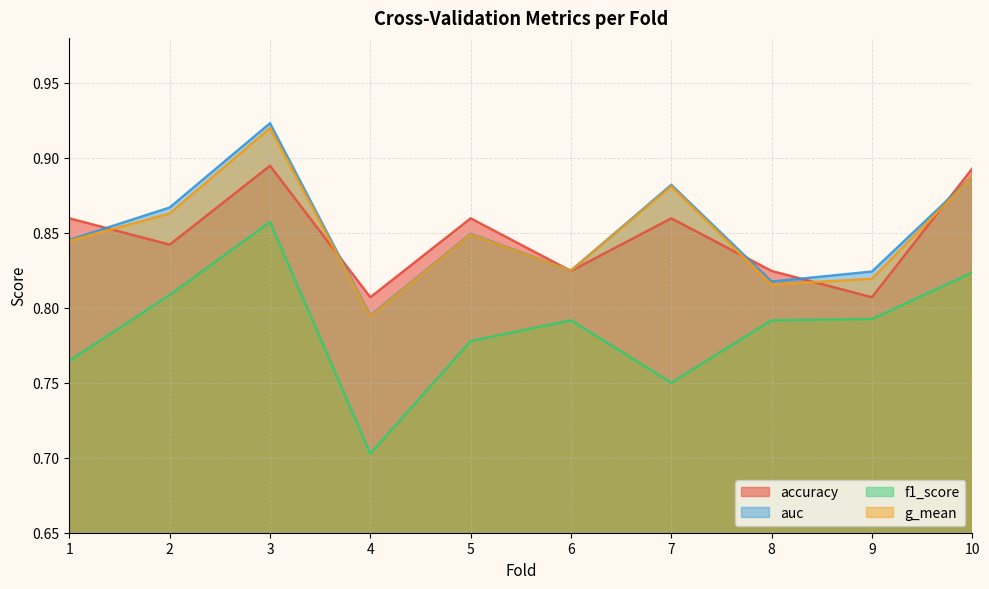

What is the value of the g_mean point at the 6th from the left?

0.8